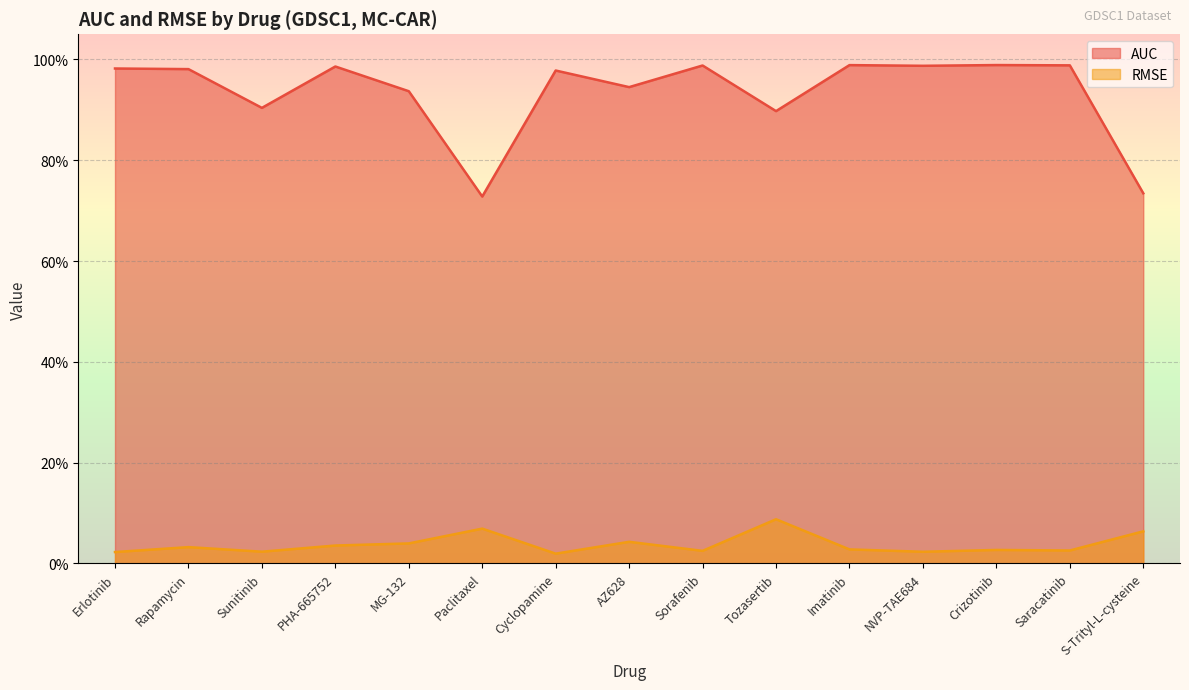

Reading left to right, list all the values displayed in this chart.

AUC: 1.0	1.0	0.9	1.0	0.9	0.7	1.0	0.9	1.0	0.9	1.0	1.0	1.0	1.0	0.7
RMSE: 0.0	0.0	0.0	0.0	0.0	0.1	0.0	0.0	0.0	0.1	0.0	0.0	0.0	0.0	0.1